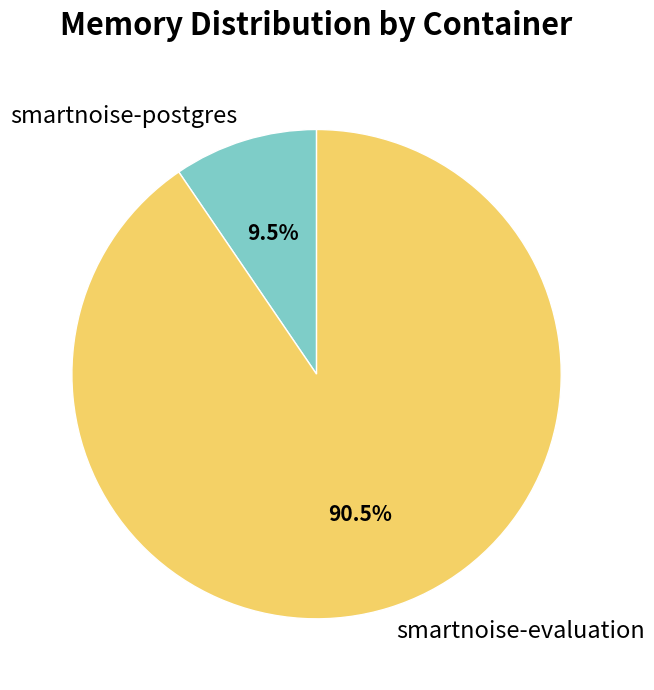

Count the number of slices in the pie.

2